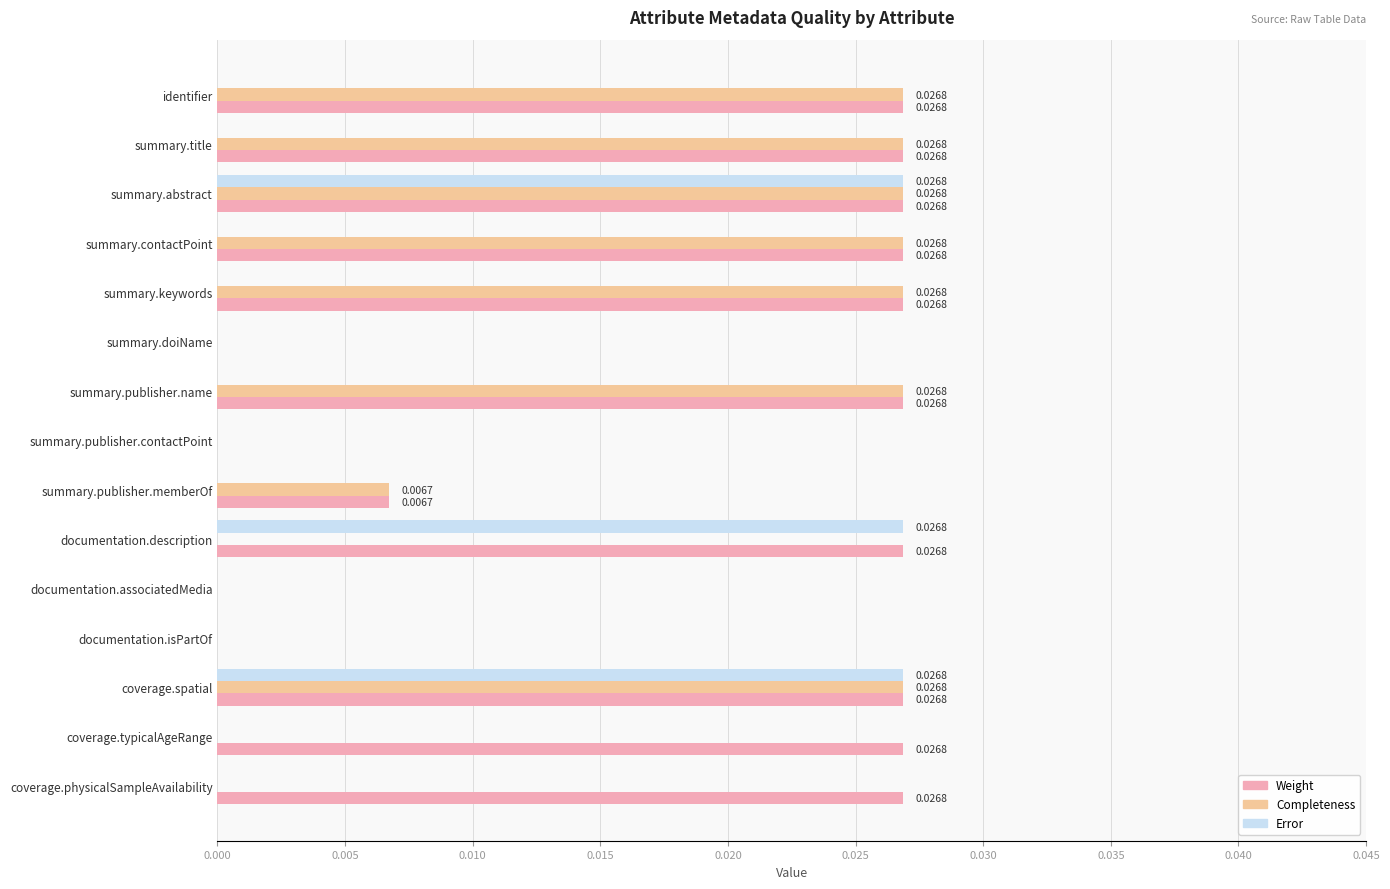

How many Weight values are between 0 and 1?

15